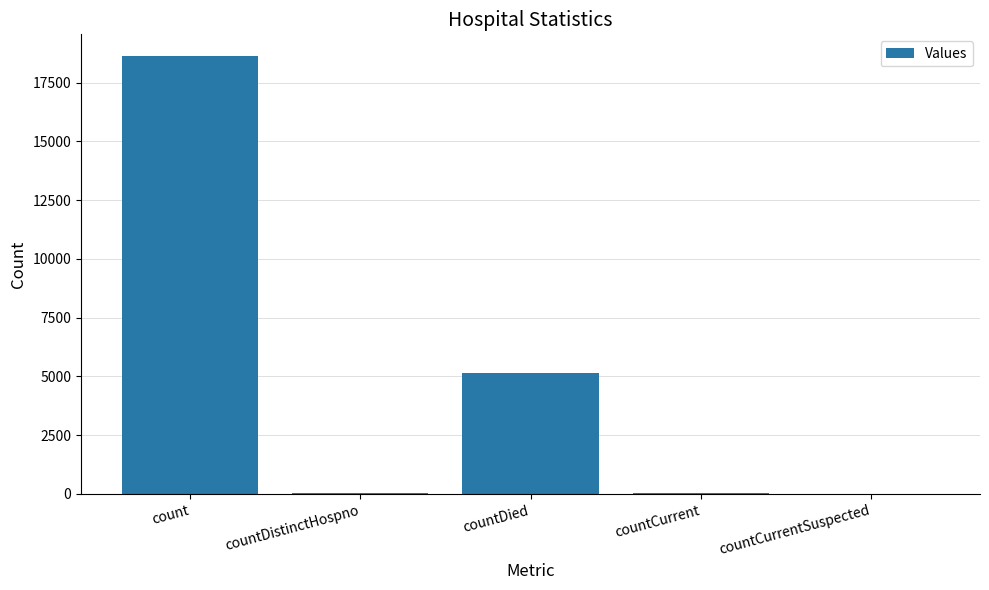

The chart shows a value of 3124 at countDied. True or false?

False